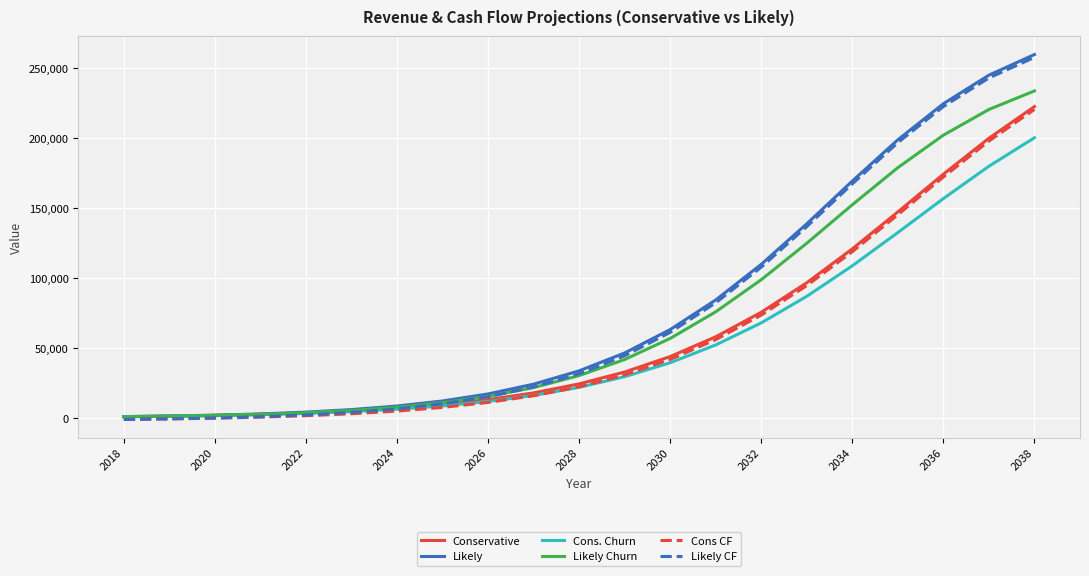

What is the maximum value for Likely CF?

257869.6